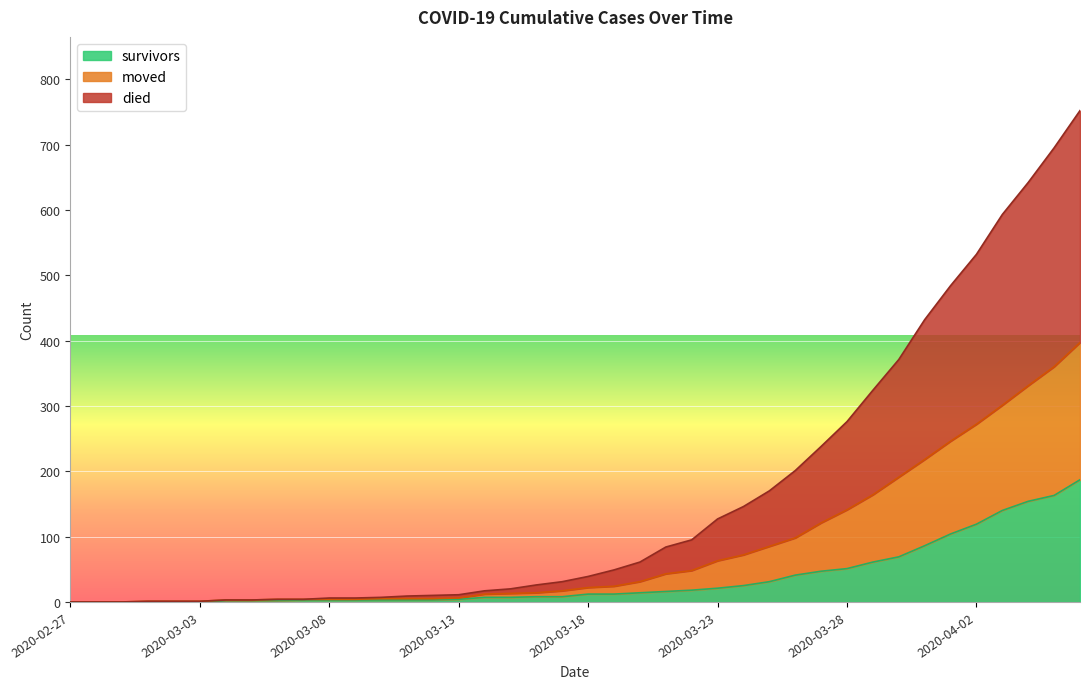

At 2020-03-07, list the series in order from smallest to largest.

survivors, died, moved